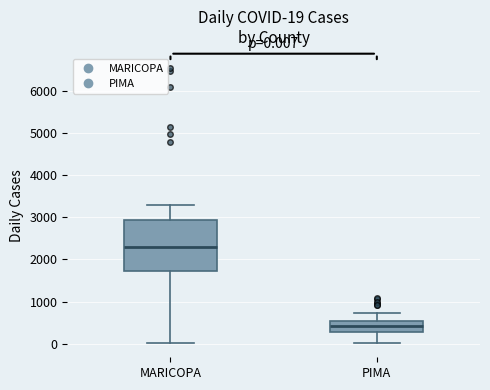

Which box is the tallest, from its lower edge to its upper edge?

MARICOPA